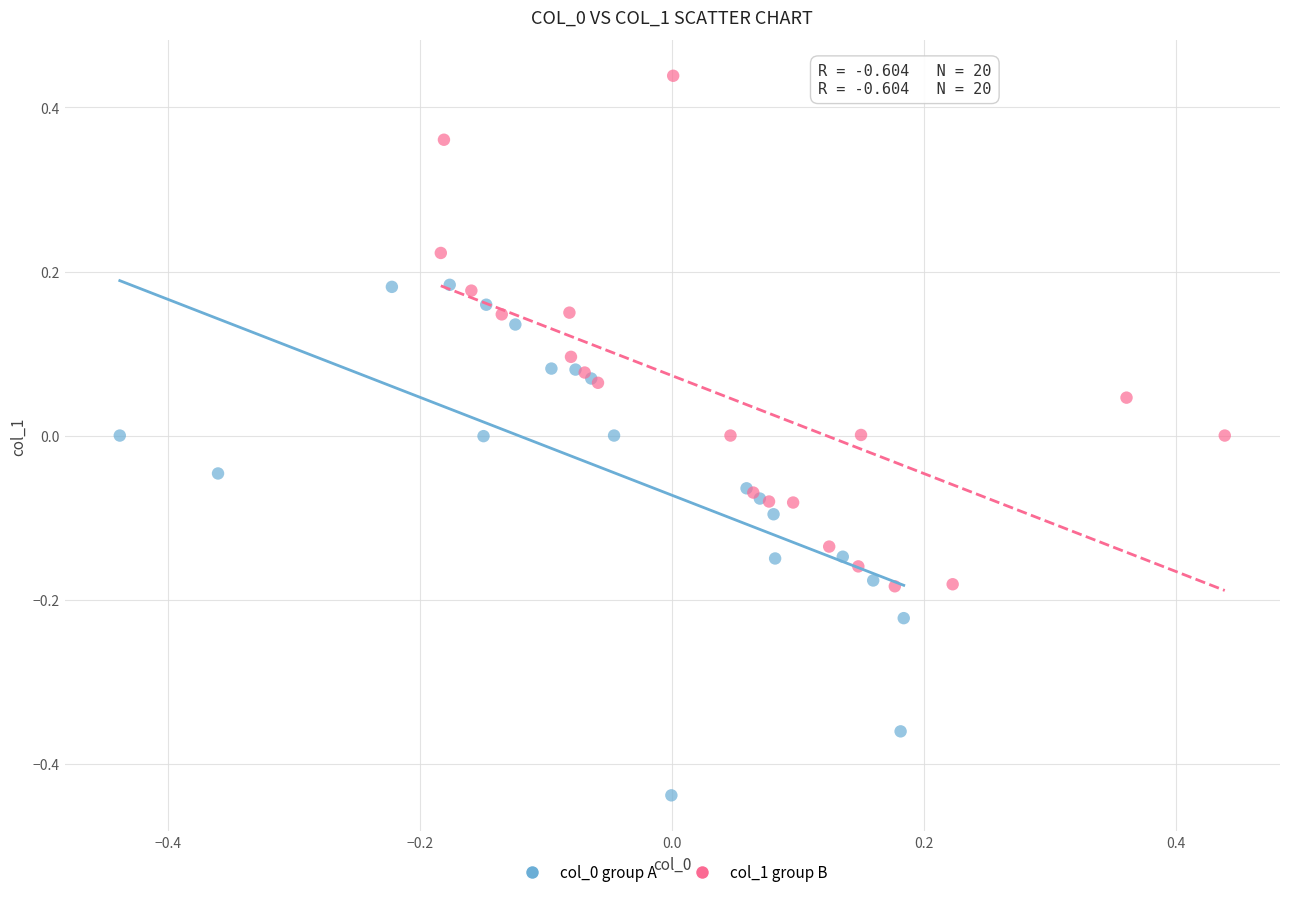

Which series reaches the maximum Y coordinate?

col_1 group B